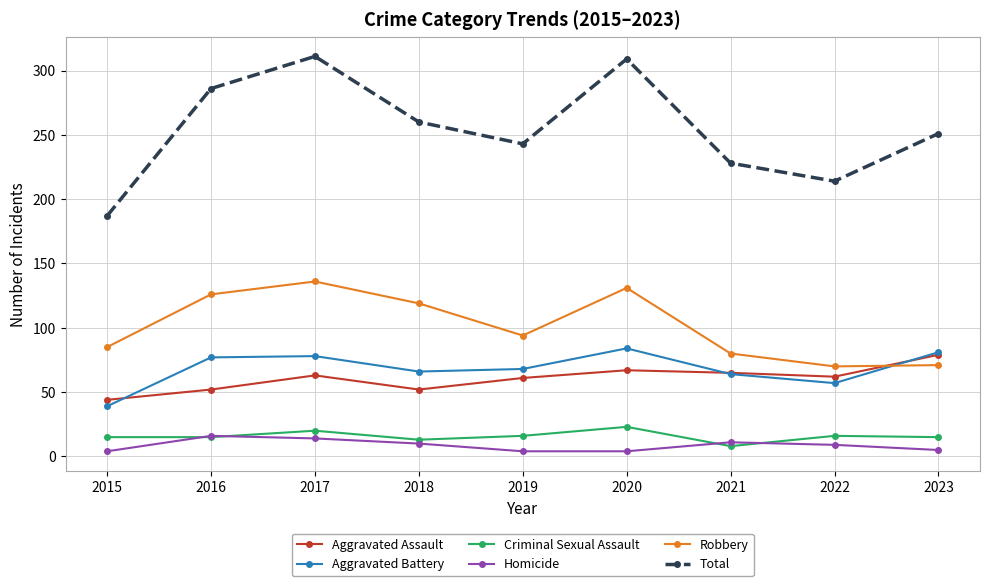

What is the value of the Aggravated Battery point at the 2nd from the left?

77